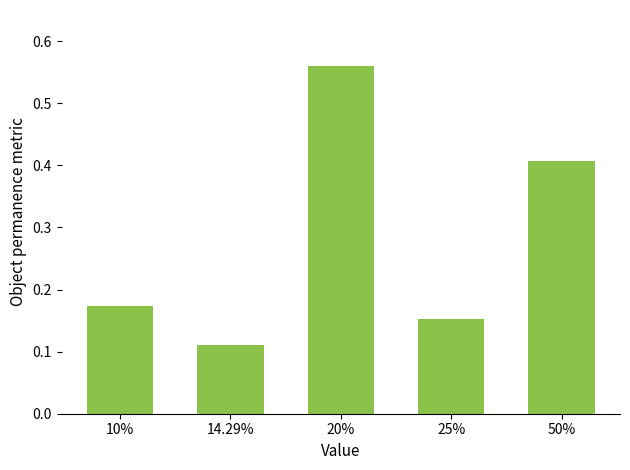

Rank the categories by value from highest to lowest.

20%, 50%, 10%, 25%, 14.29%